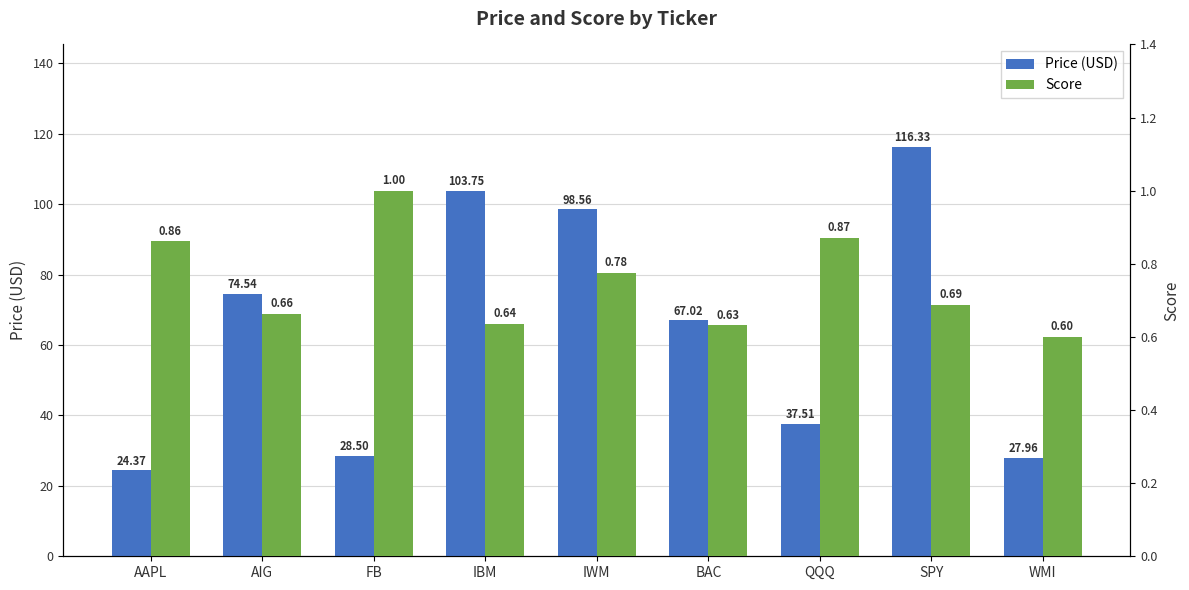

What is the difference between the maximum and second lowest values in the Score series?

0.4